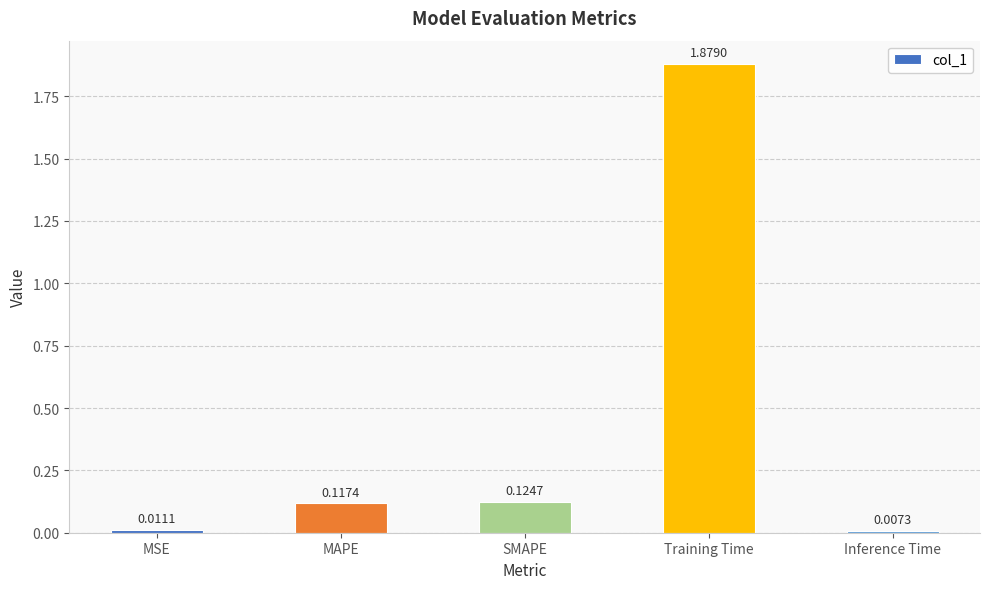

Rank the categories by value from lowest to highest.

Inference Time, MSE, MAPE, SMAPE, Training Time